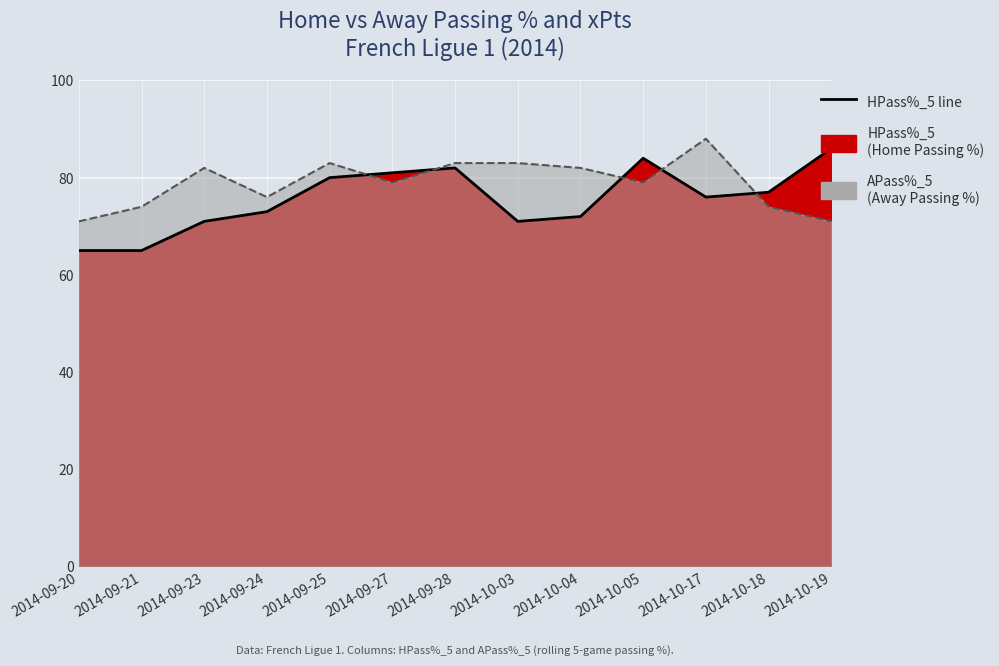

Reading left to right, list all the values displayed in this chart.

HPass%_5 line: 65	65	71	73	80	81	82	71	72	84	76	77	86
APass%_5 line: 71	74	82	76	83	79	83	83	82	79	88	74	71